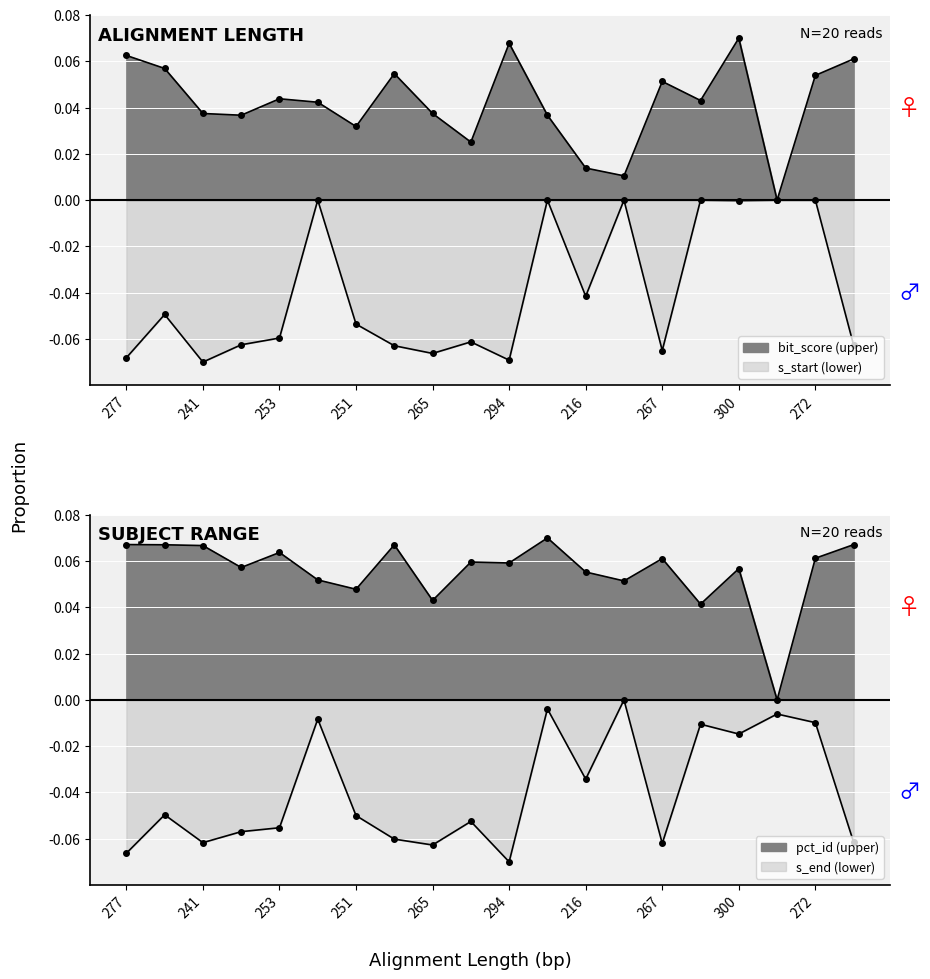

Which has a higher value, 300 or 249?

300